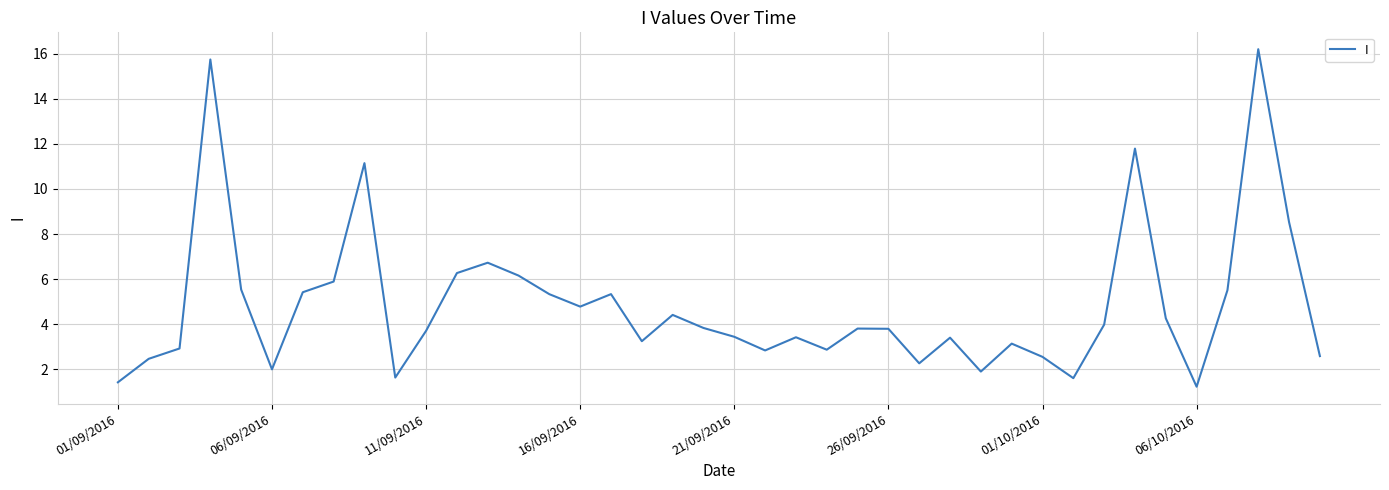

True or false: there are more than 0 points higher than both neighbors.

True